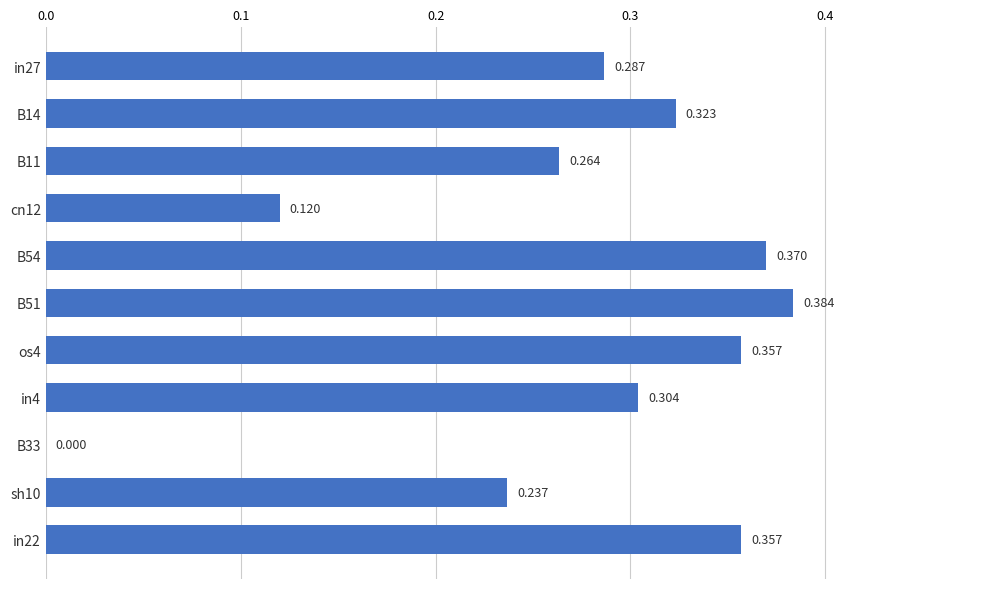

Are the bars horizontal?

Yes